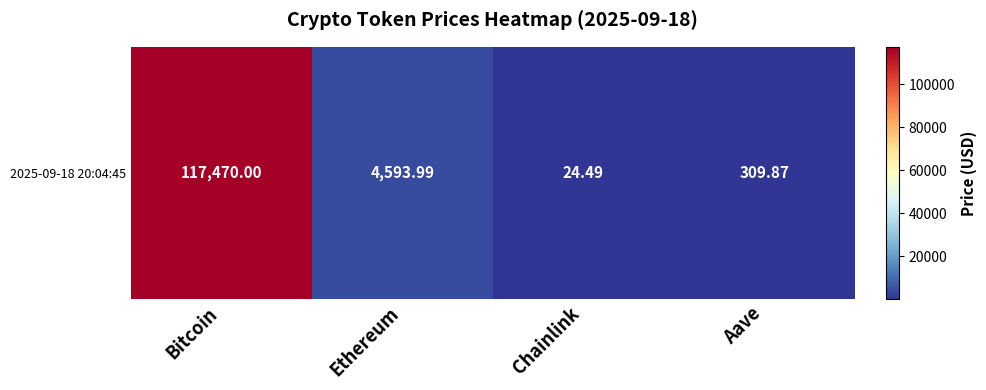

What is the greatest value displayed?

117470.0